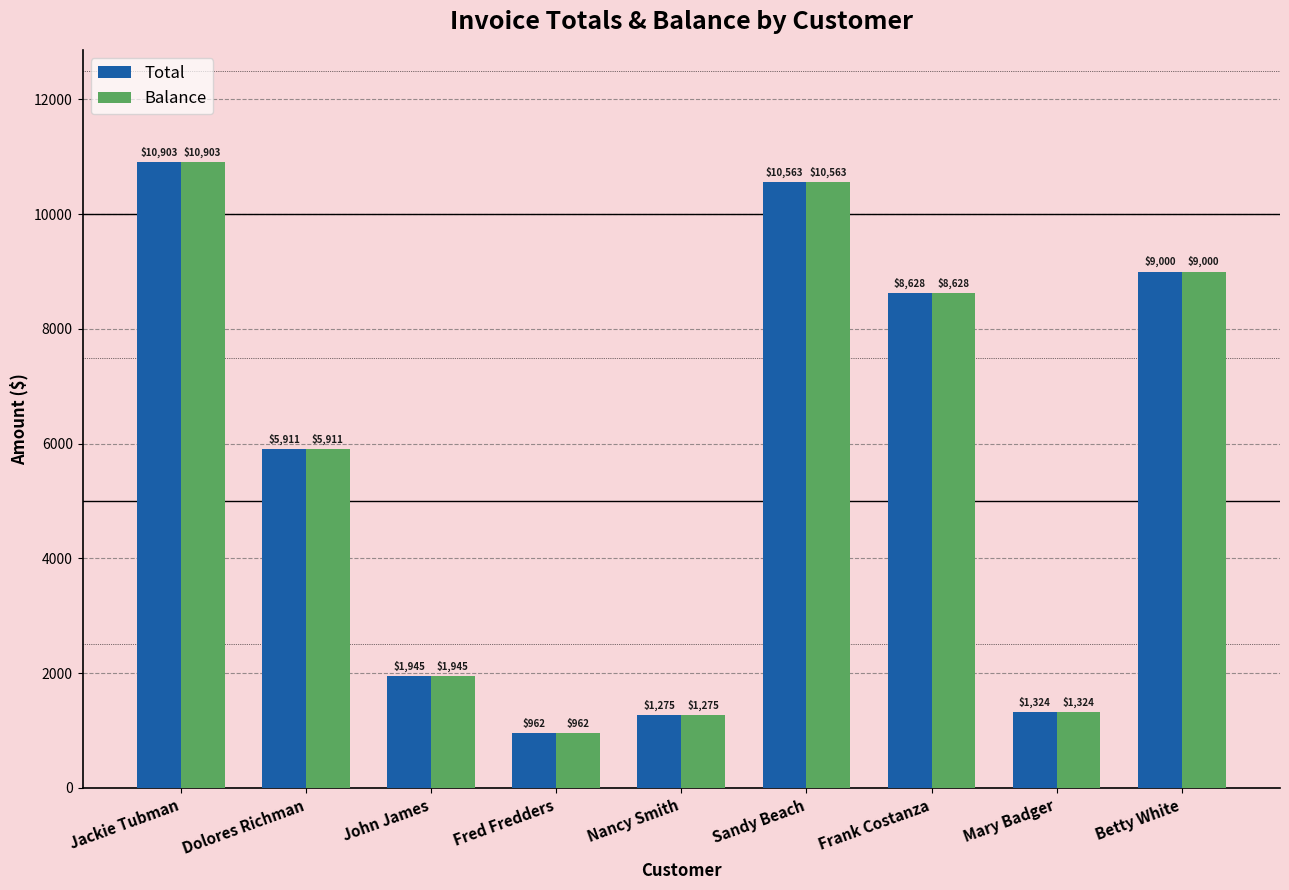

List the labels in order of Total value, largest first.

Jackie Tubman, Sandy Beach, Betty White, Frank Costanza, Dolores Richman, John James, Mary Badger, Nancy Smith, Fred Fredders